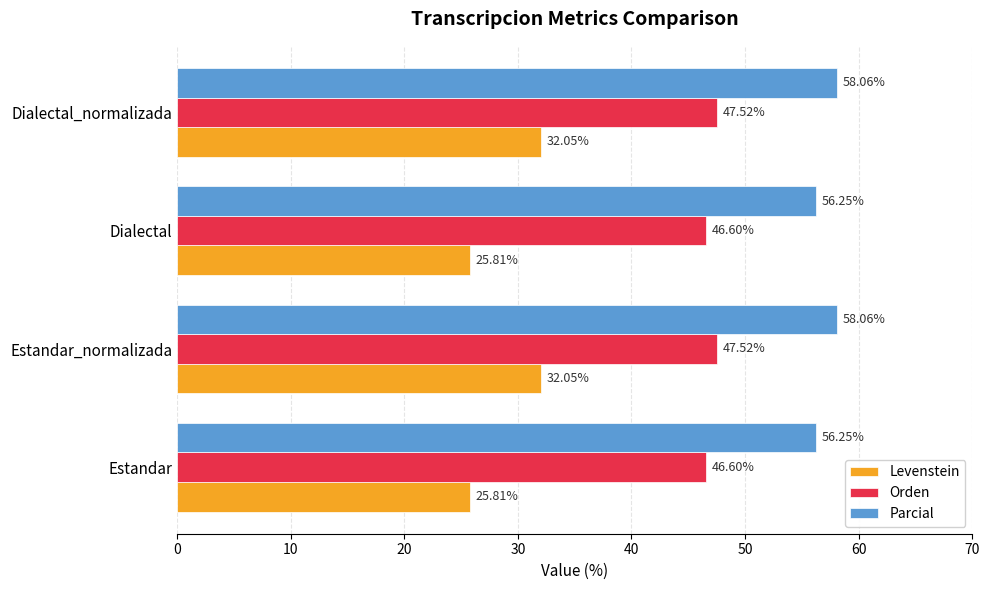

Which series has the largest total across all categories?

Parcial